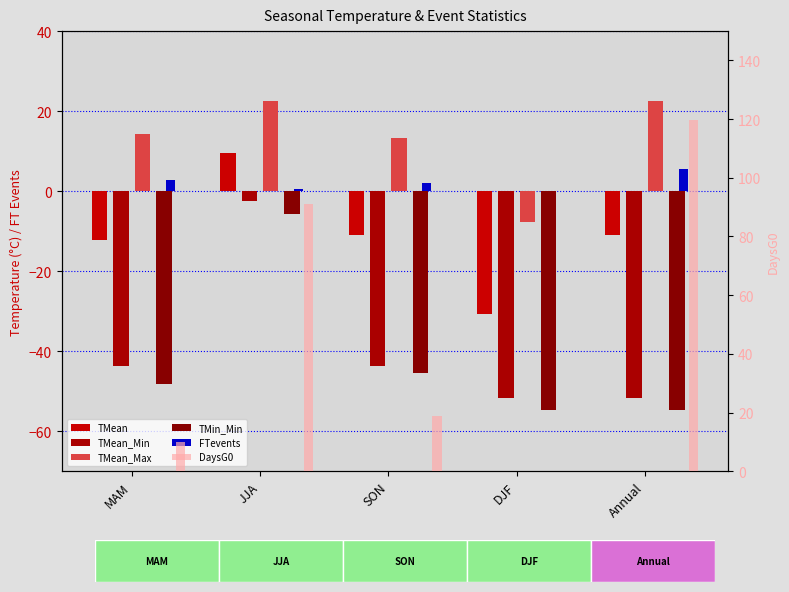

What is the label of the 2nd bar from the right?

DJF